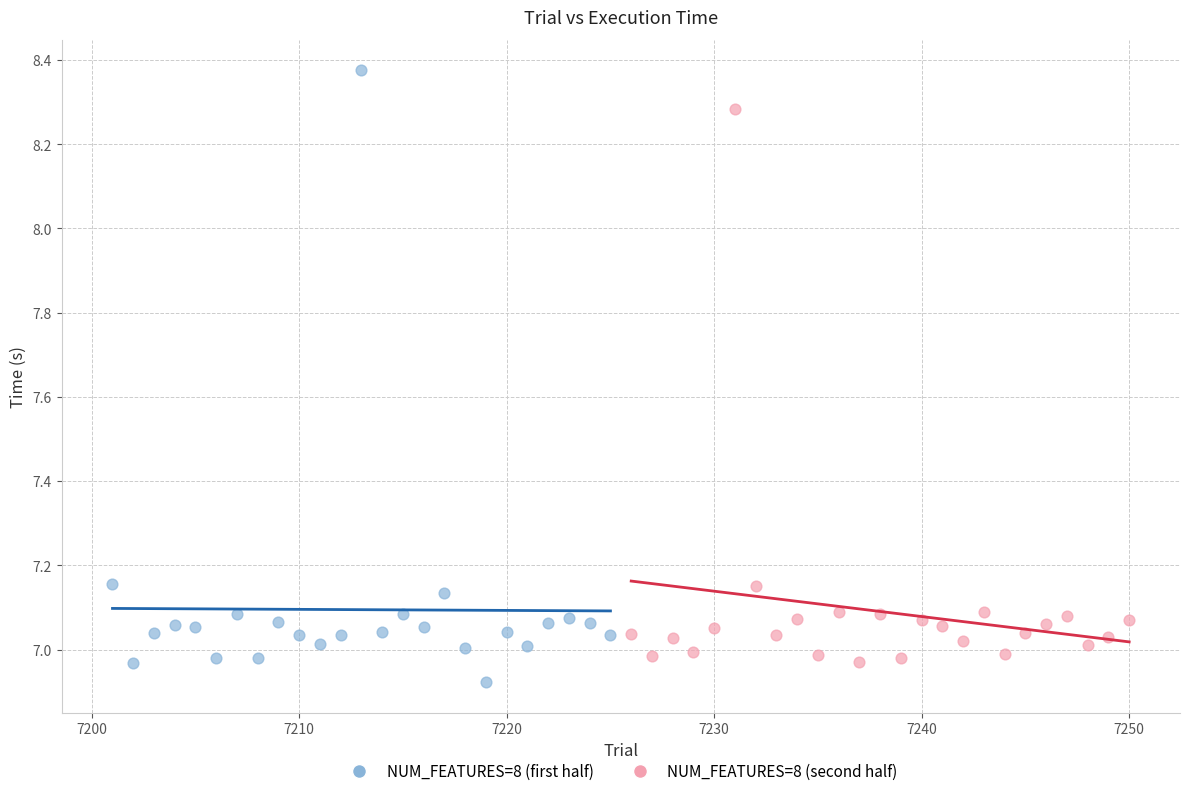

Which series has the largest Y range (max minus min)?

NUM_FEATURES=8 (first half)